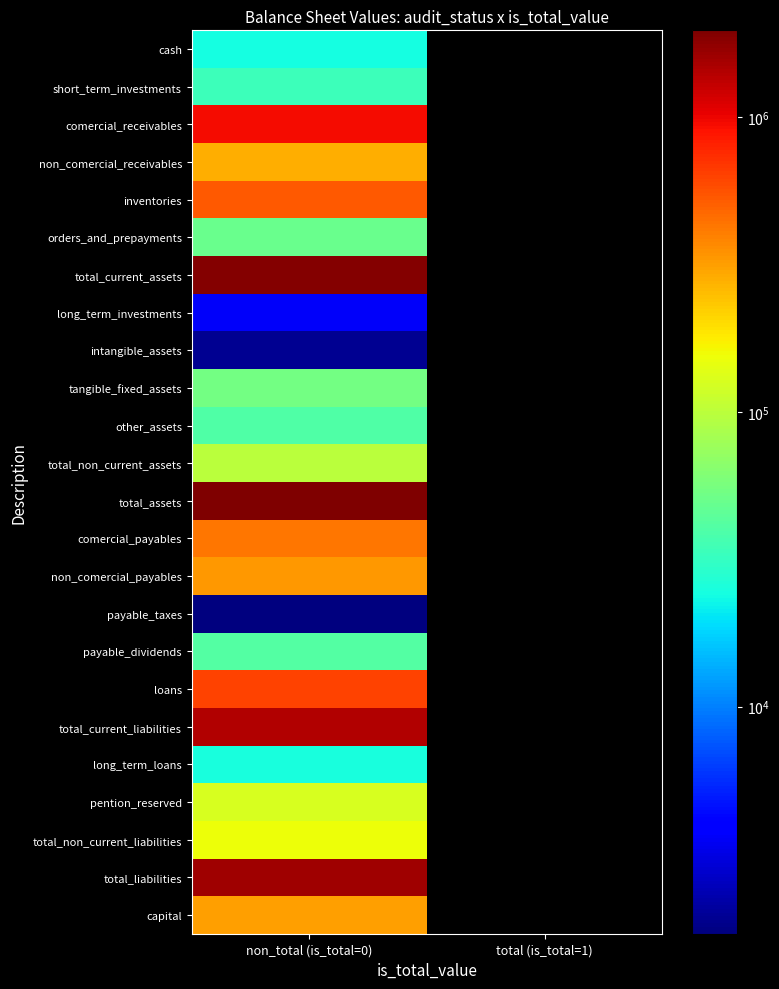

Rank the categories by total_current_liabilities value from lowest to highest.

non_total (is_total=0), total (is_total=1)